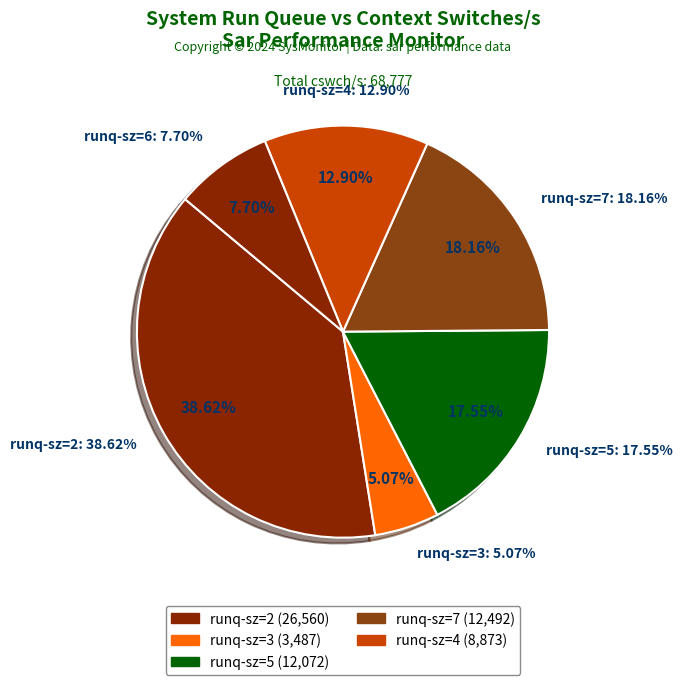

Is there any slice that represents more than half of the pie?

No